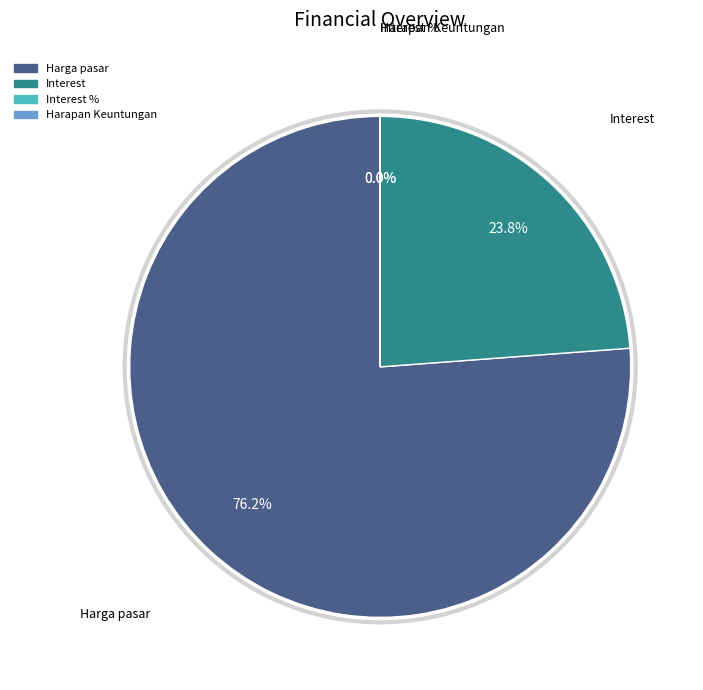

Does any single category account for the majority?

Yes